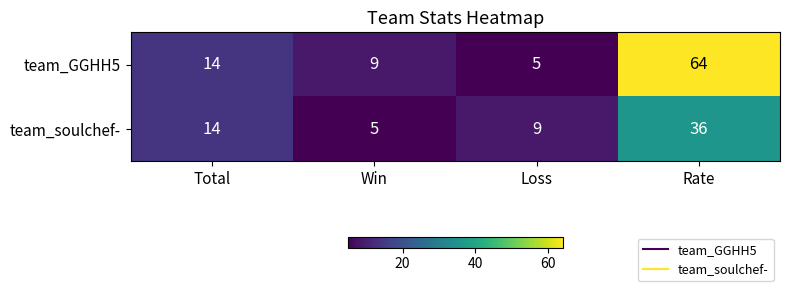

Reading left to right, extract all data points from this chart.

team_GGHH5: Total=14	Win=9	Loss=5	Rate=64
team_soulchef-: Total=14	Win=5	Loss=9	Rate=36